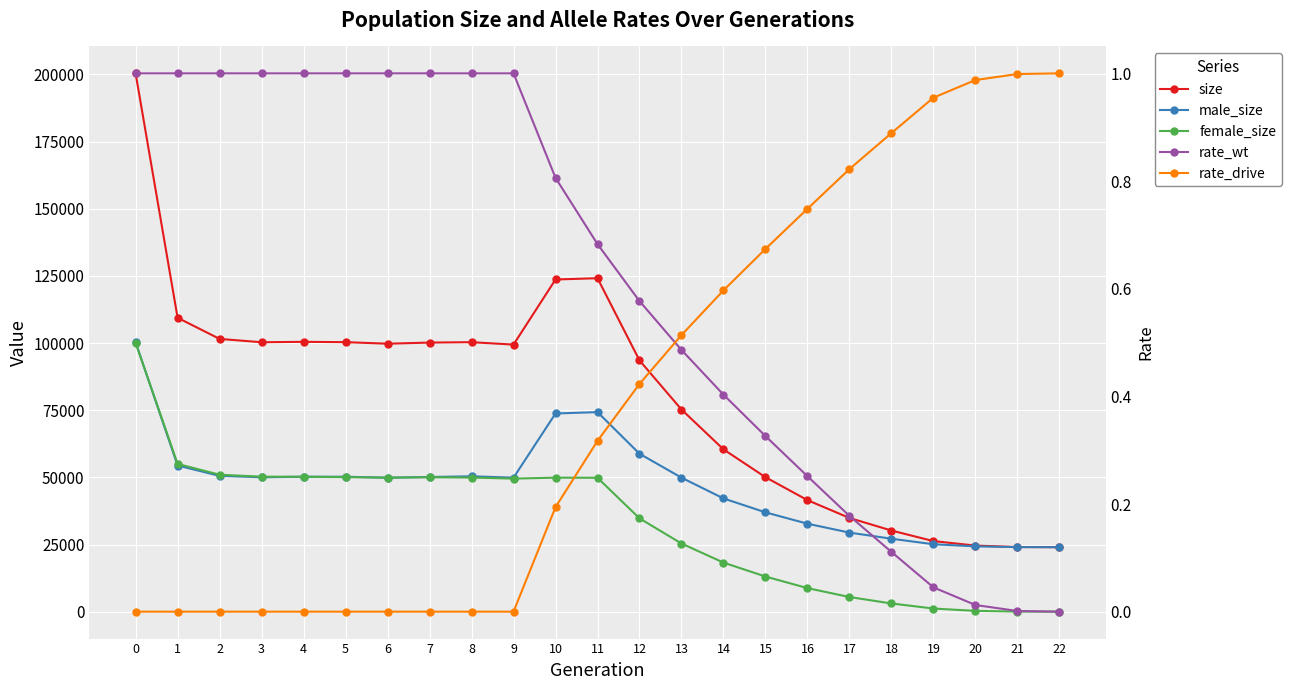

Reading left to right, transcribe all the data shown in this chart.

size: 200387.0	109408.0	101537.0	100295.0	100445.0	100324.0	99751.0	100168.0	100314.0	99416.0	123654.0	124130.0	93530.0	75250.0	60417.0	50050.0	41513.0	34883.0	30202.0	26271.0	24602.0	24060.0	24000.0
male_size: 100275.0	54404.0	50556.0	50037.0	50222.0	50238.0	49863.0	50129.0	50394.0	49886.0	73771.0	74286.0	58792.0	49882.0	42152.0	36971.0	32742.0	29434.0	27153.0	25102.0	24308.0	24030.0	24000.0
female_size: 100112.0	55004.0	50981.0	50258.0	50223.0	50086.0	49888.0	50039.0	49920.0	49530.0	49883.0	49844.0	34738.0	25368.0	18265.0	13079.0	8771.0	5449.0	3049.0	1169.0	294.0	30.0	0.0
rate_wt: 1.0	1.0	1.0	1.0	1.0	1.0	1.0	1.0	1.0	1.0	0.8	0.7	0.6	0.5	0.4	0.3	0.3	0.2	0.1	0.0	0.0	0.0	0.0
rate_drive: 0.0	0.0	0.0	0.0	0.0	0.0	0.0	0.0	0.0	0.0	0.2	0.3	0.4	0.5	0.6	0.7	0.7	0.8	0.9	1.0	1.0	1.0	1.0